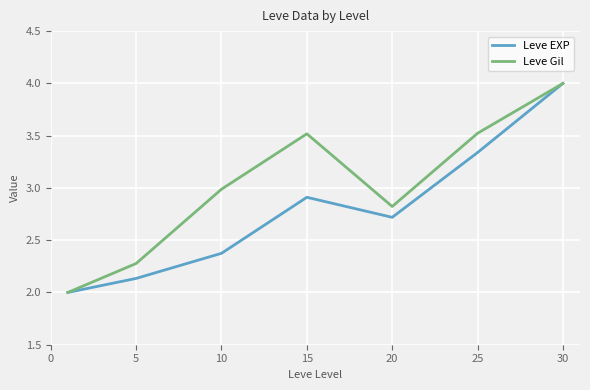

Which series has the largest total across all categories?

Leve Gil